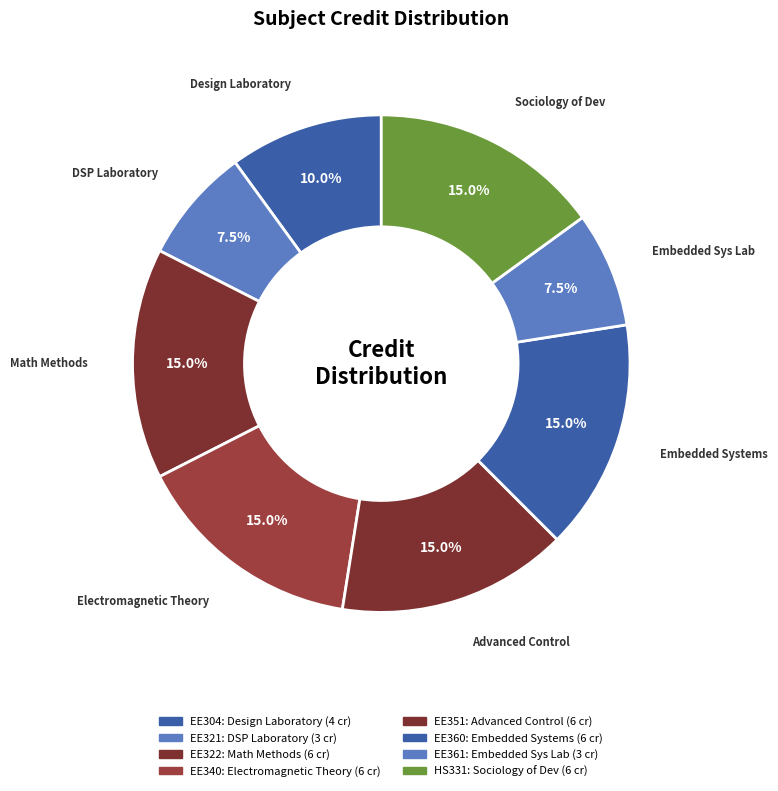

Is there any slice that represents more than half of the pie?

No